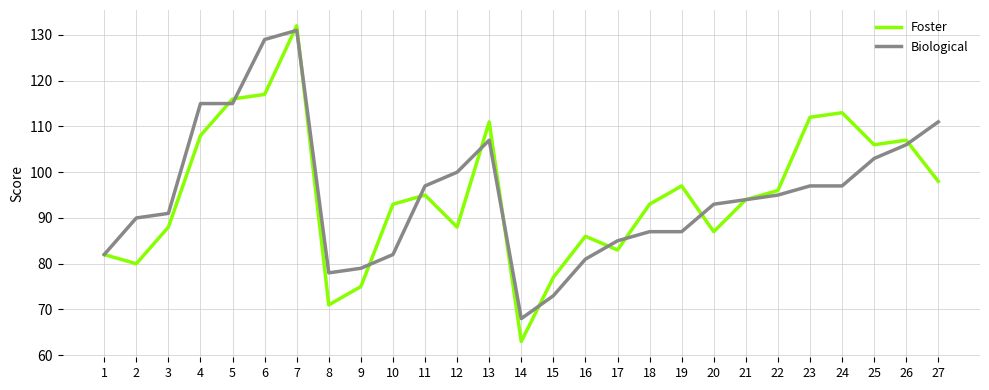

Rank the series at 27 from highest to lowest value.

Biological, Foster